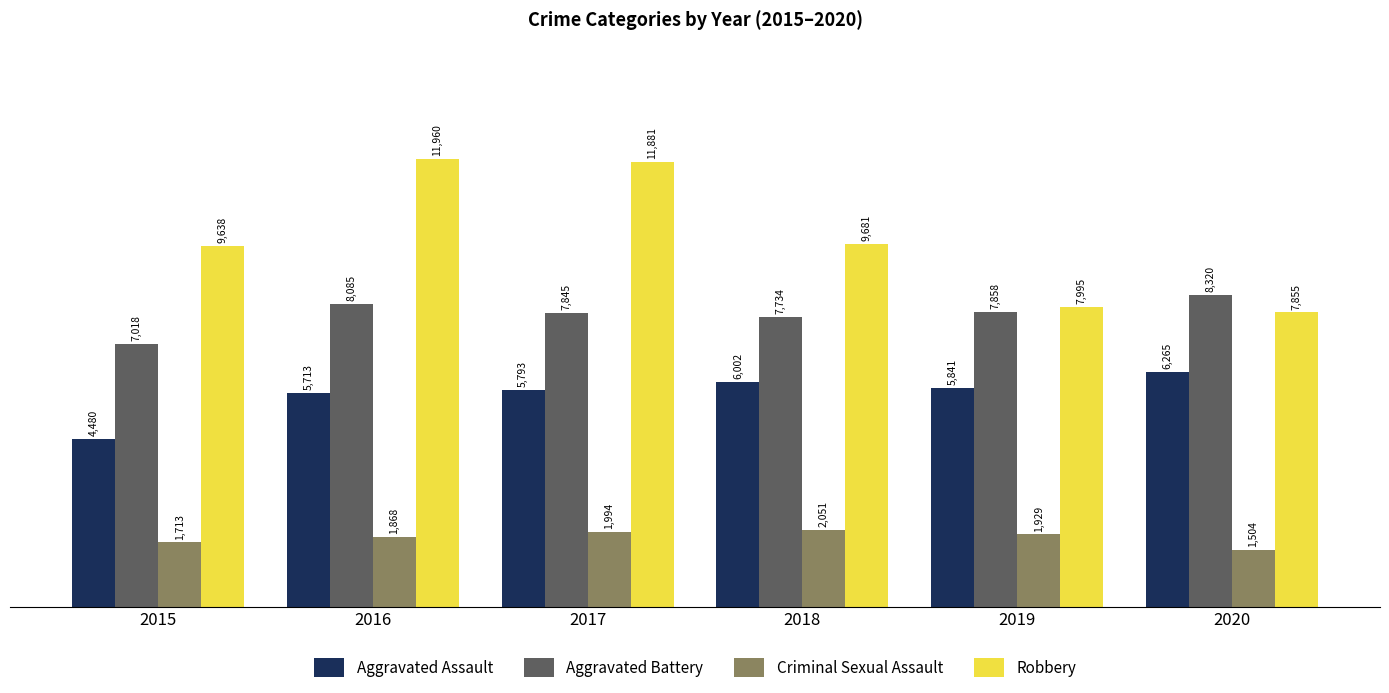

Which series has the largest range (max minus min)?

Robbery